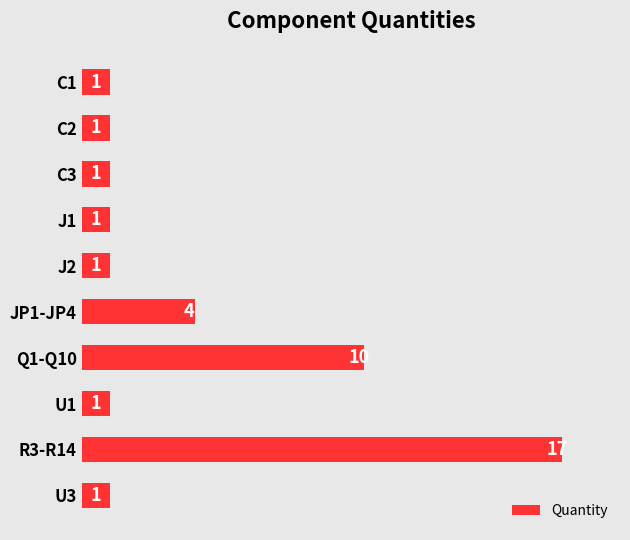

At which category does the chart reach its peak across all series?

R3-R14